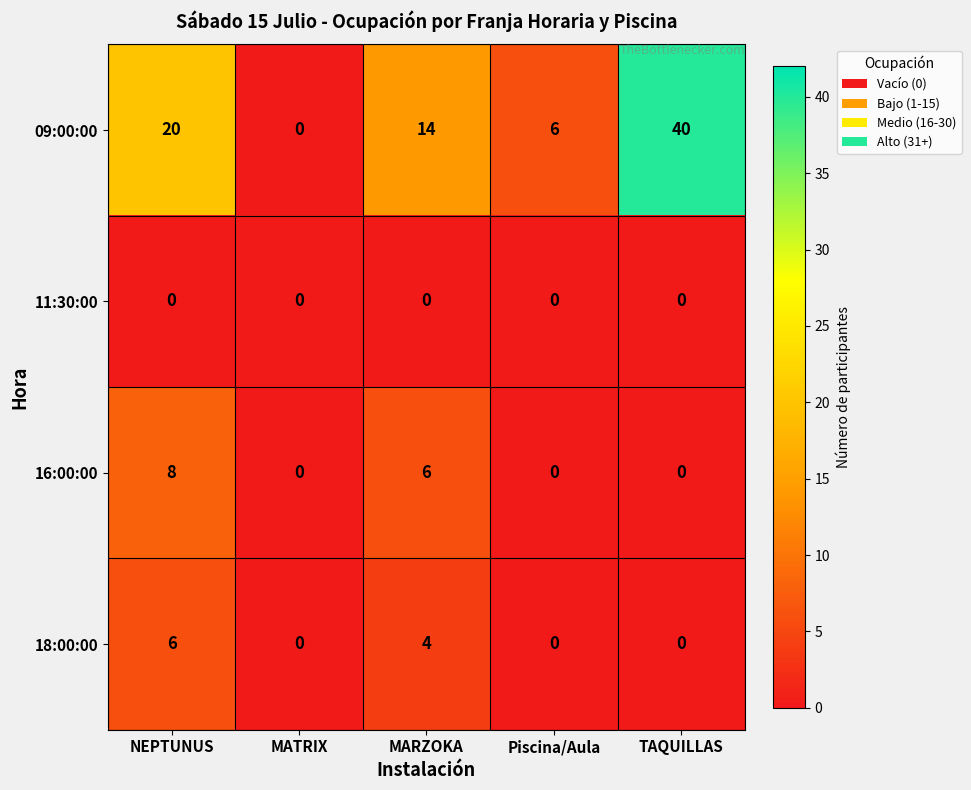

What is the difference between the maximum and minimum values in the 16:00:00 series?

8